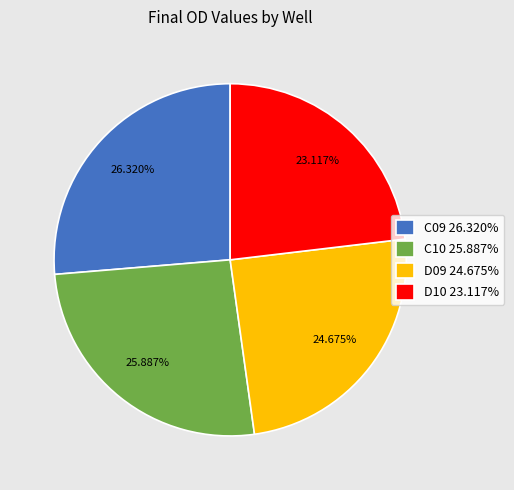

Combined, do D10 and C09 account for over 50%?

No